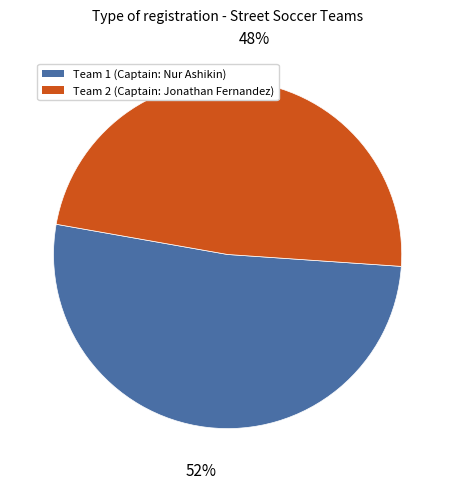

Is there any slice that represents more than half of the pie?

Yes